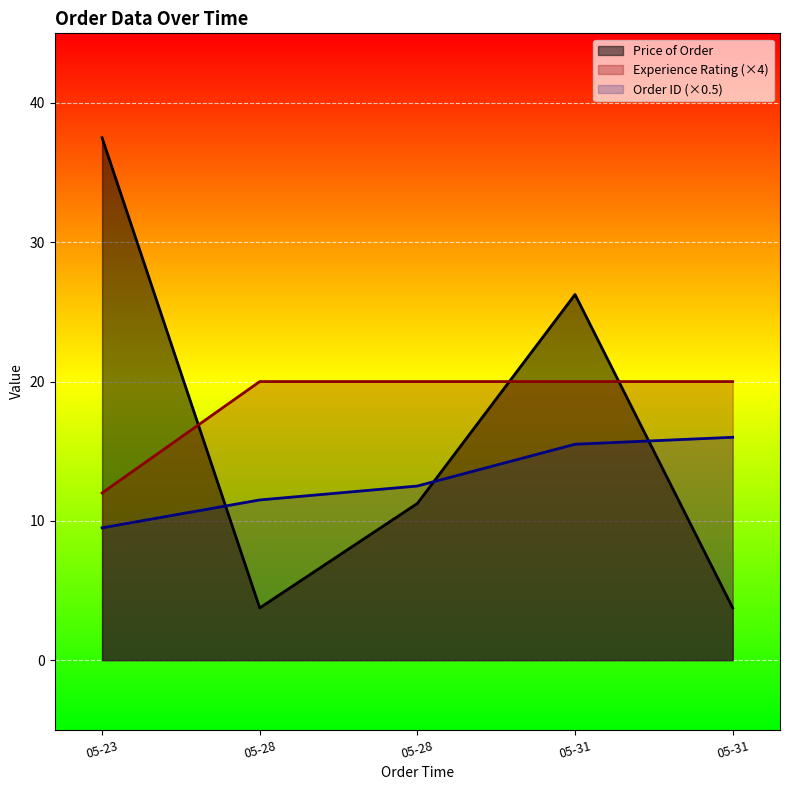

True or false: Price of Order has more than 0 points higher than both neighbors.

True